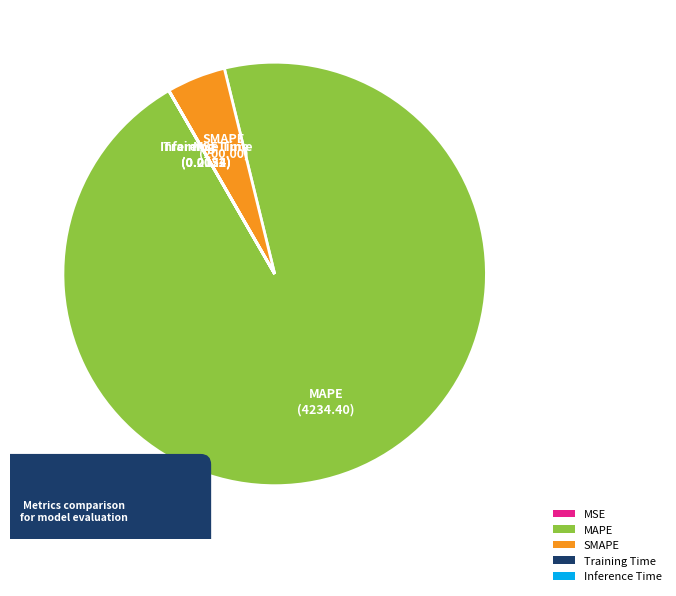

Which category has the biggest portion of the pie?

MAPE